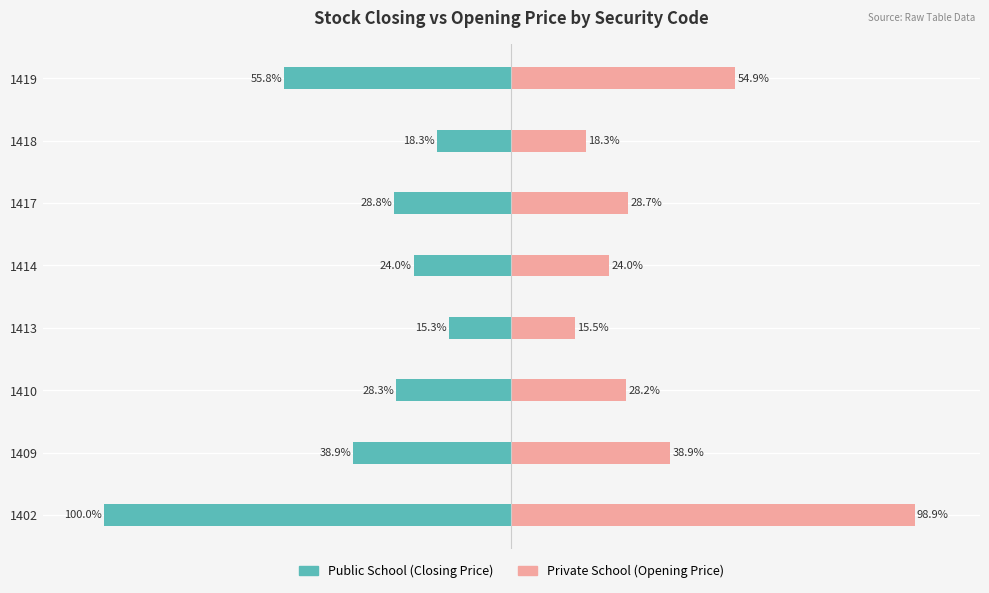

How many data points in Public School are above -28?

3